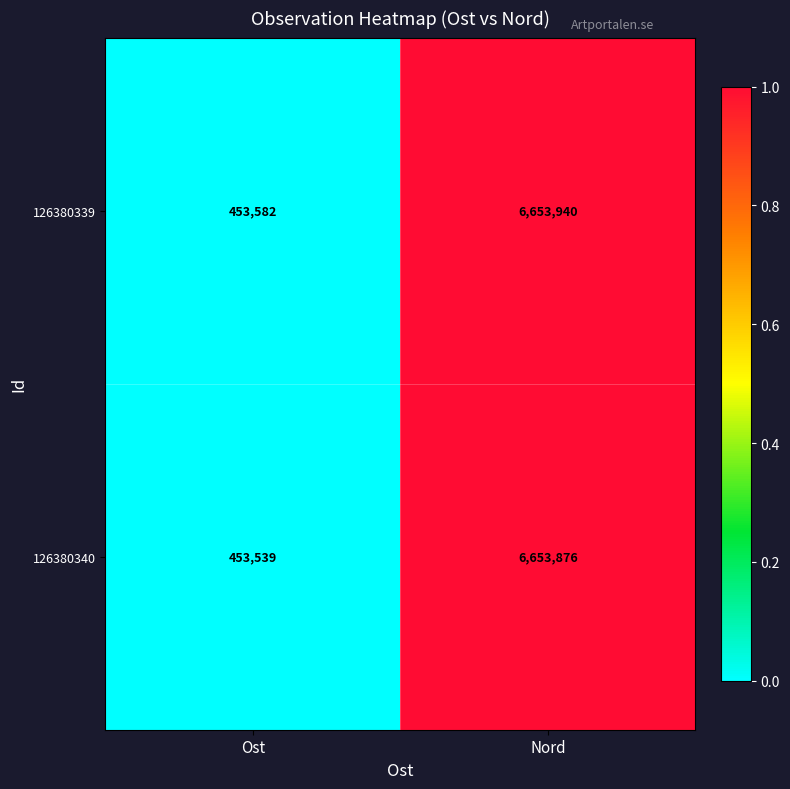

What is the spread (max minus min) of values at Nord?

64